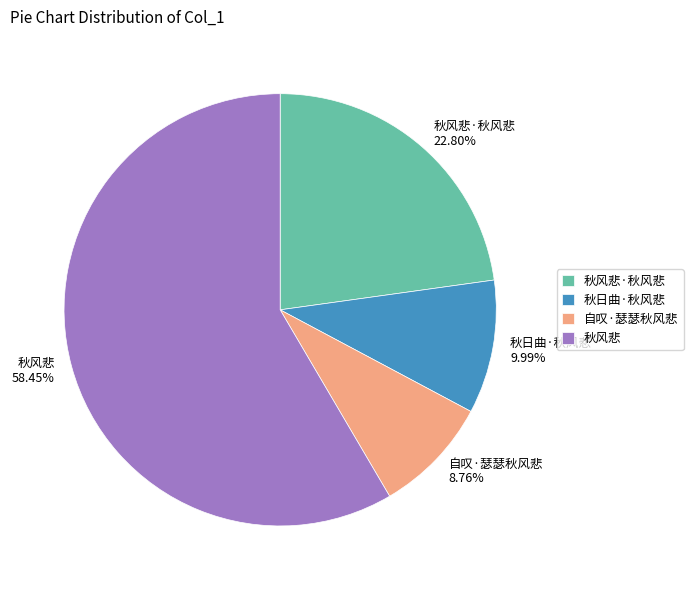

To the nearest percent, what is the difference between the 秋风悲·秋风悲 and 自叹·瑟瑟秋风悲 slice percentages?

14%